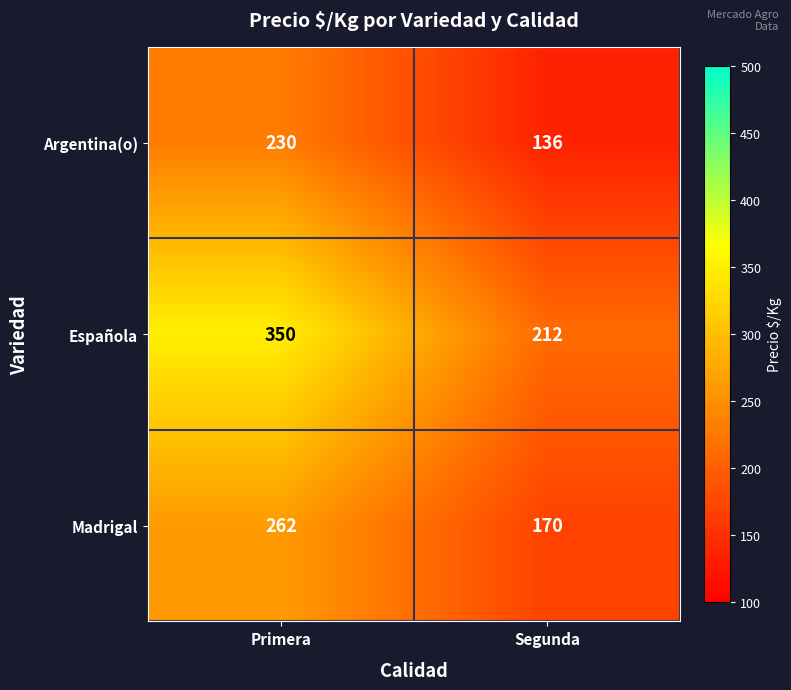

Reading left to right, list all the values displayed in this chart.

Argentina(o): Primera=230	Segunda=136
Española: Primera=350	Segunda=212
Madrigal: Primera=262	Segunda=170